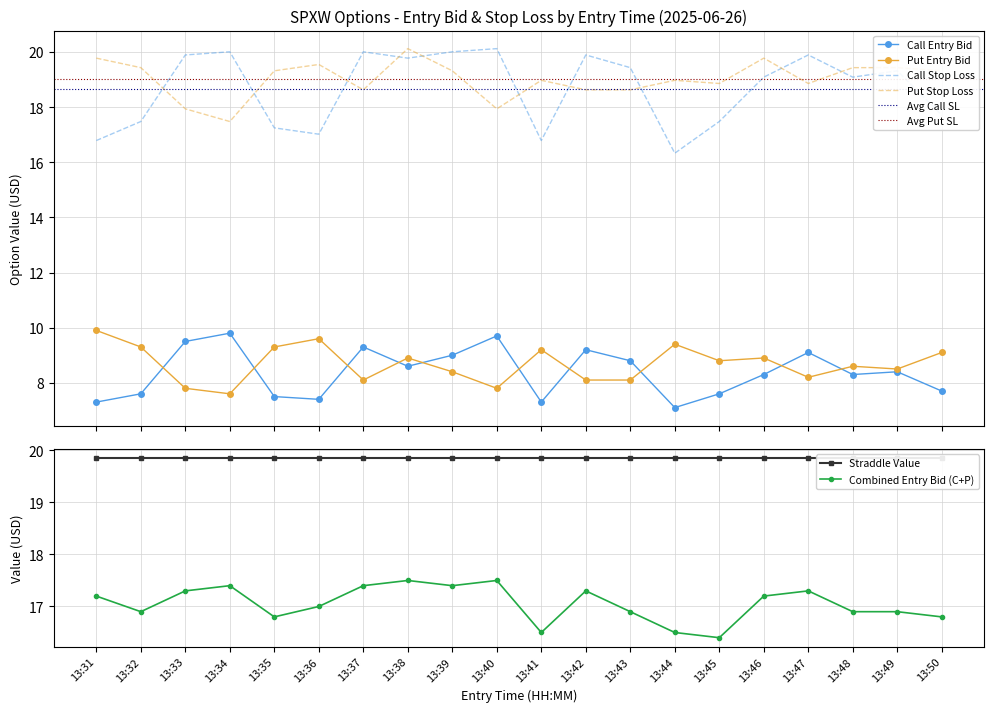

Reading left to right, what are all the values shown in this chart?

entry_bid_C: 7.3	7.6	9.5	9.8	7.5	7.4	9.3	8.6	9.0	9.7	7.3	9.2	8.8	7.1	7.6	8.3	9.1	8.3	8.4	7.7
entry_bid_P: 9.9	9.3	7.8	7.6	9.3	9.6	8.1	8.9	8.4	7.8	9.2	8.1	8.1	9.4	8.8	8.9	8.2	8.6	8.5	9.1
sl_C: 16.8	17.5	19.9	20.0	17.2	17.0	20.0	19.8	20.0	20.1	16.8	19.9	19.4	16.3	17.5	19.1	19.9	19.1	19.3	17.7
sl_P: 19.8	19.4	17.9	17.5	19.3	19.6	18.6	20.1	19.3	17.9	19.0	18.6	18.6	19.0	18.9	19.8	18.9	19.4	19.4	19.3